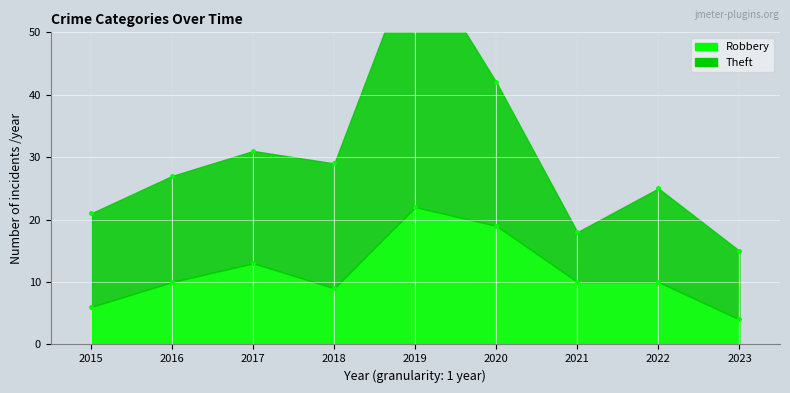

The Robbery series shows 10 at 2022. True or false?

True